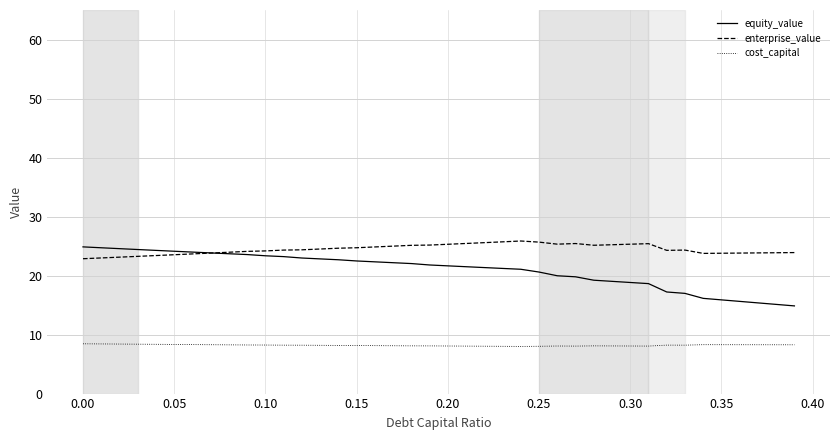

Rank the series by their average value, from highest to lowest.

enterprise_value, equity_value, cost_capital